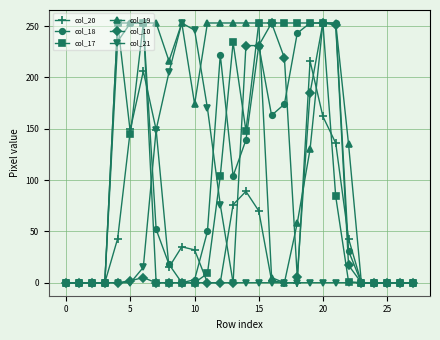

At how many categories does at least one series exceed 119?

19